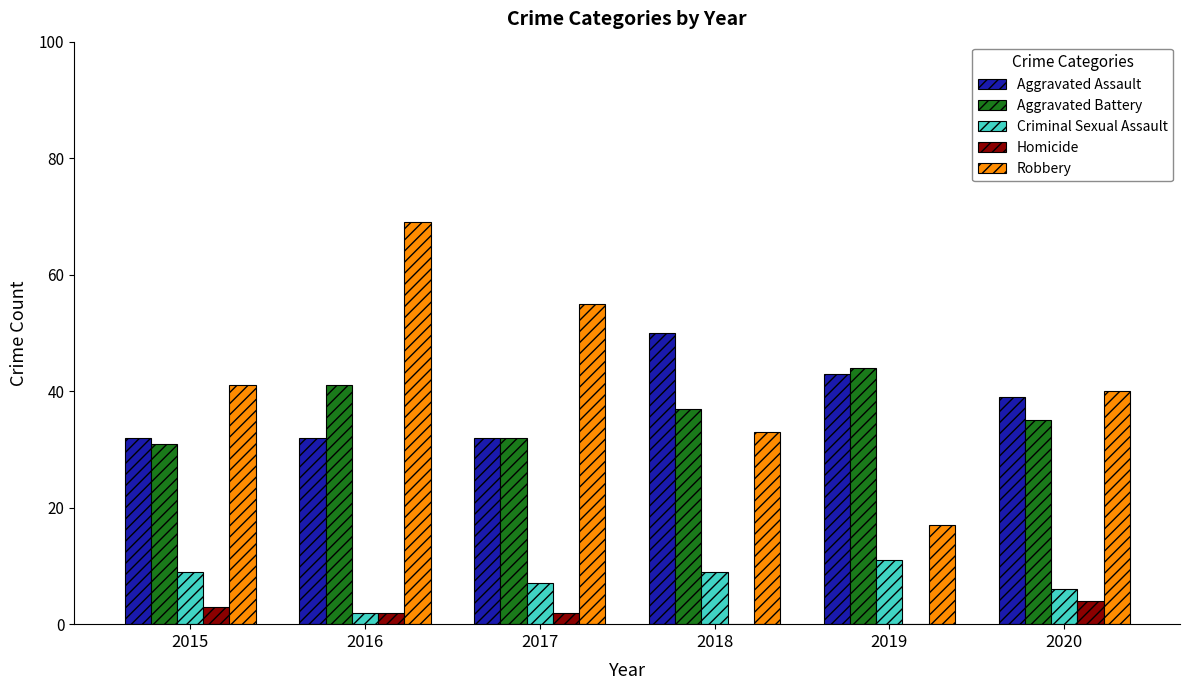

Does the chart contain stacked bars?

No